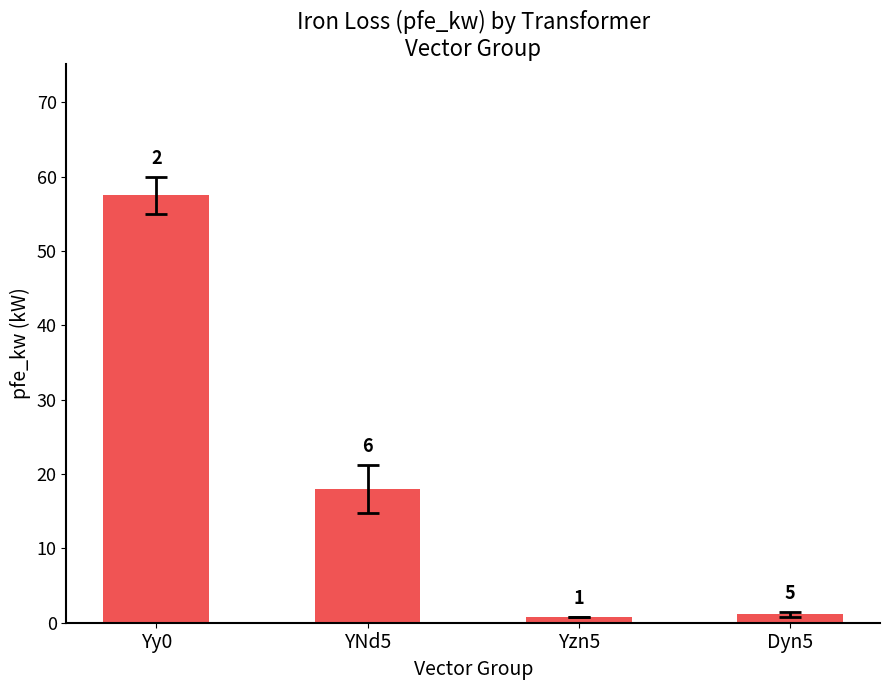

What is the sum of all values?

77.4